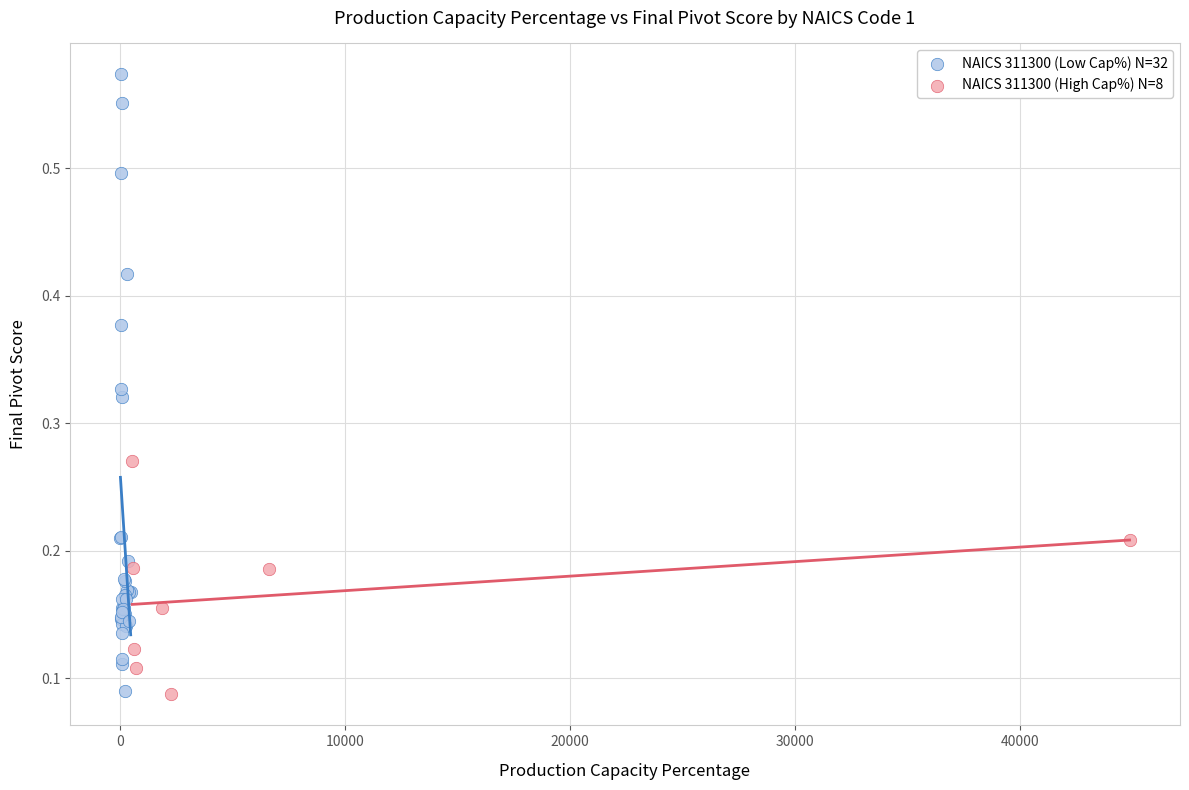

Which series contains the highest Y value?

NAICS 311300 (Low Cap%) N=32